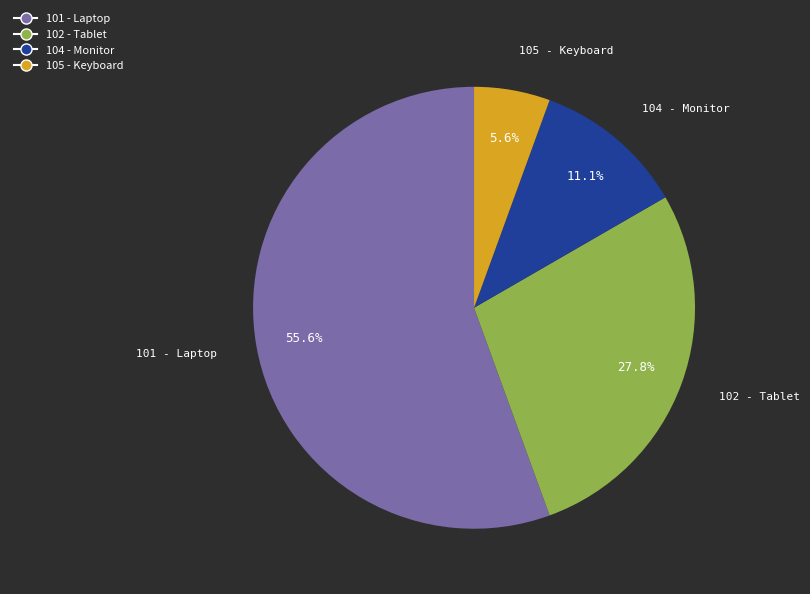

To the nearest percent, what is the difference between the 101 - Laptop and 105 - Keyboard slice percentages?

50%